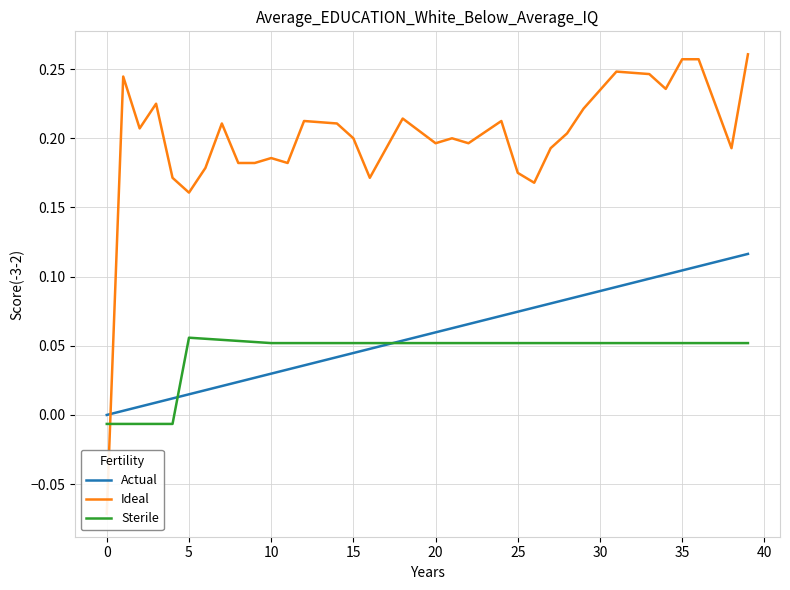

How many lines are shown in the chart?

3